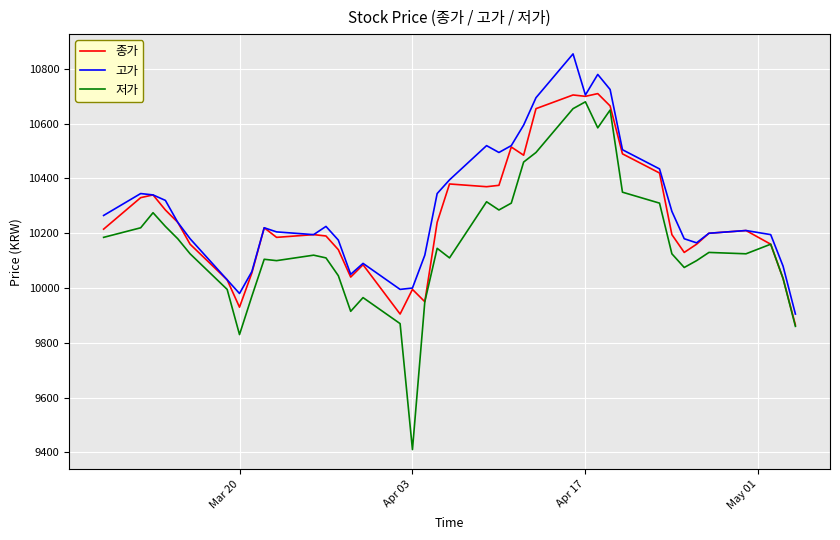

Does the chart display data point markers on the line(s)?

No